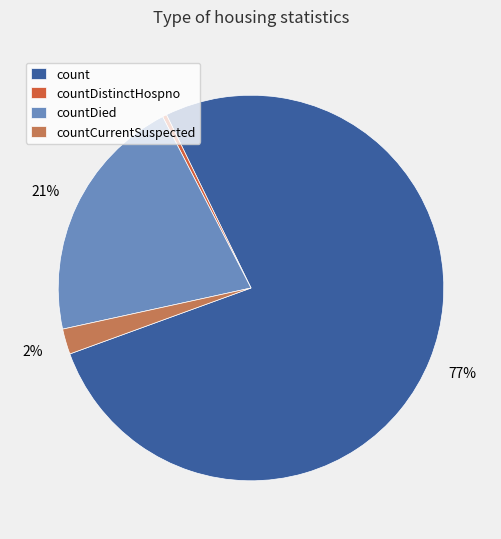

Is the sum of count and countDied greater than half?

Yes